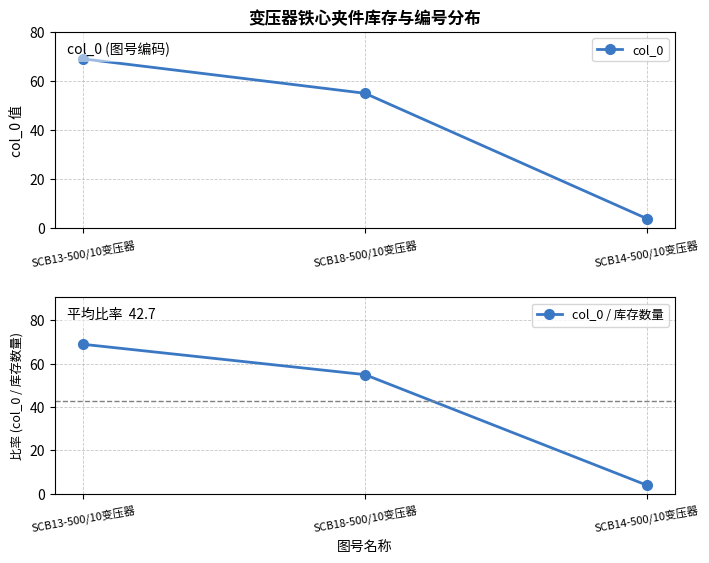

Rank the categories by col_0 value from lowest to highest.

SCB14-500/10变压器, SCB18-500/10变压器, SCB13-500/10变压器